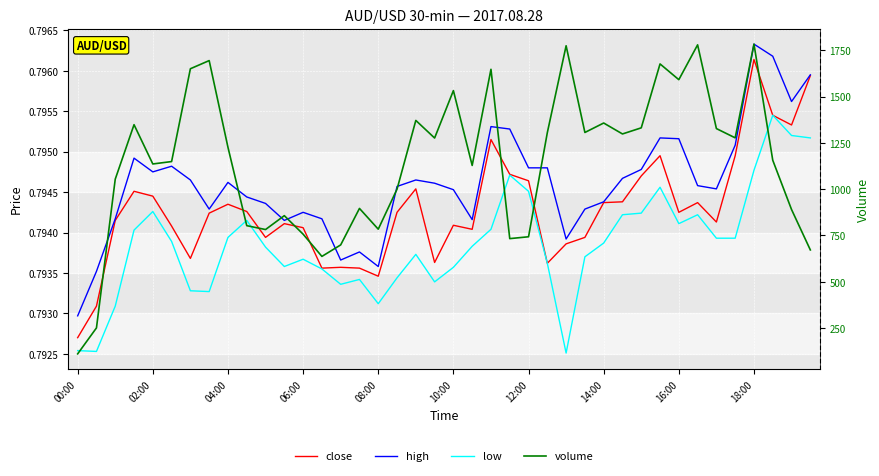

True or false: low has a value of 0.8 at 19.

True